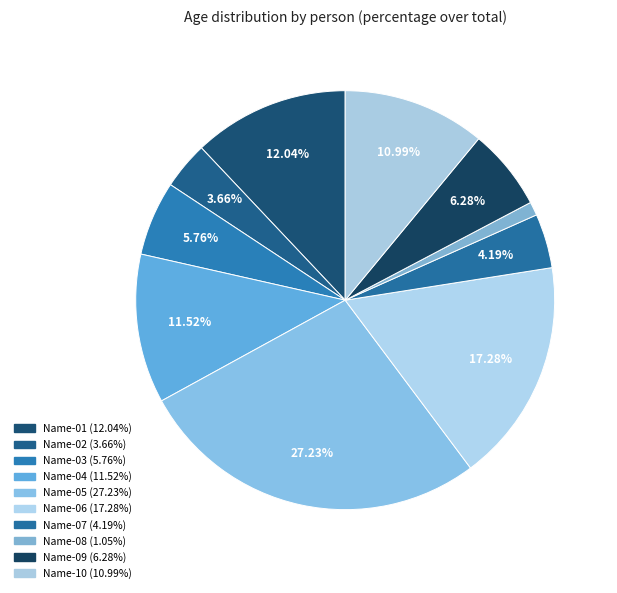

To the nearest percent, what is the combined percentage of Name-07 and Name-01?

16%